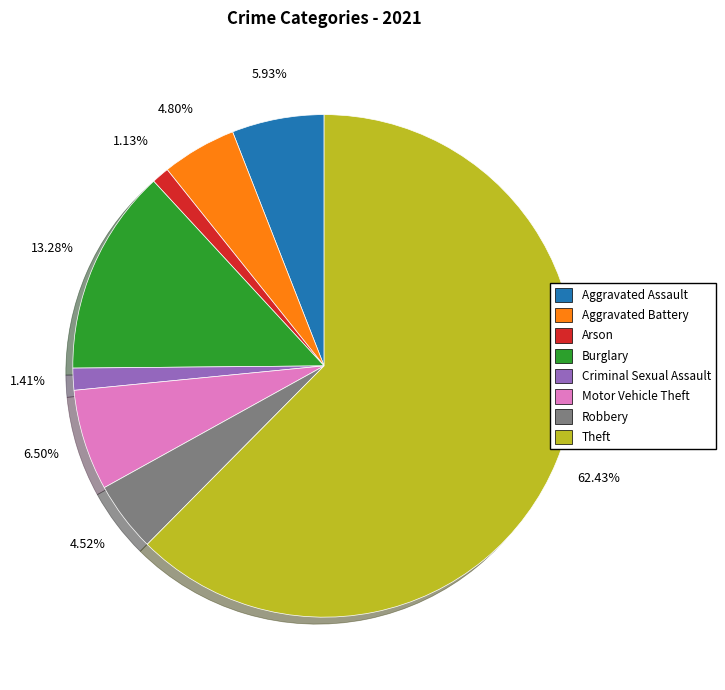

Does any single category account for the majority?

Yes